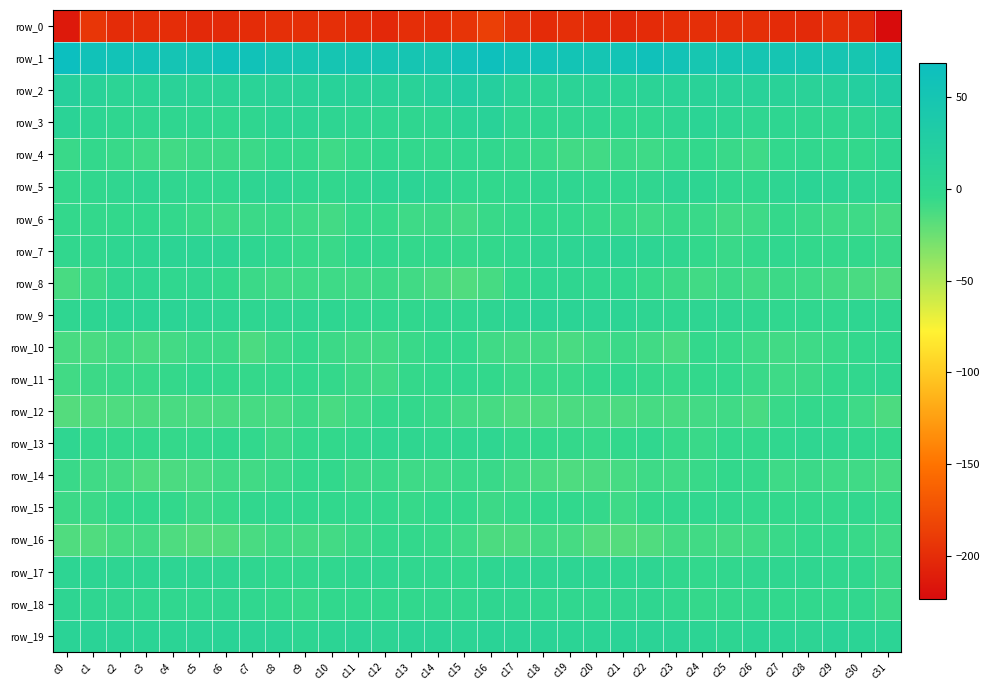

How many values in the row_3 series exceed 2?

23